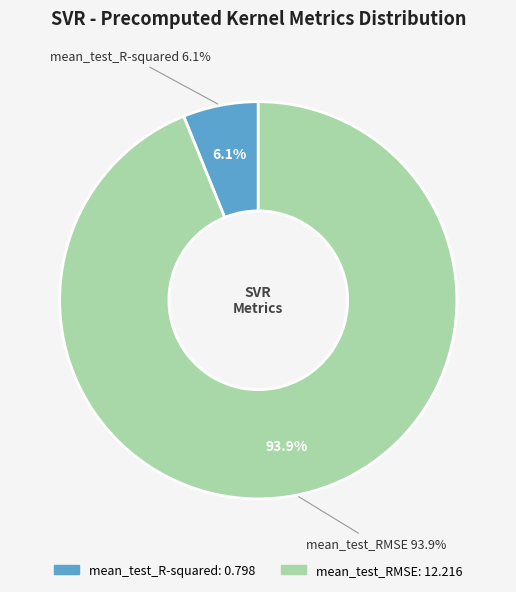

Between mean_test_RMSE and mean_test_R-squared, which is larger?

mean_test_RMSE